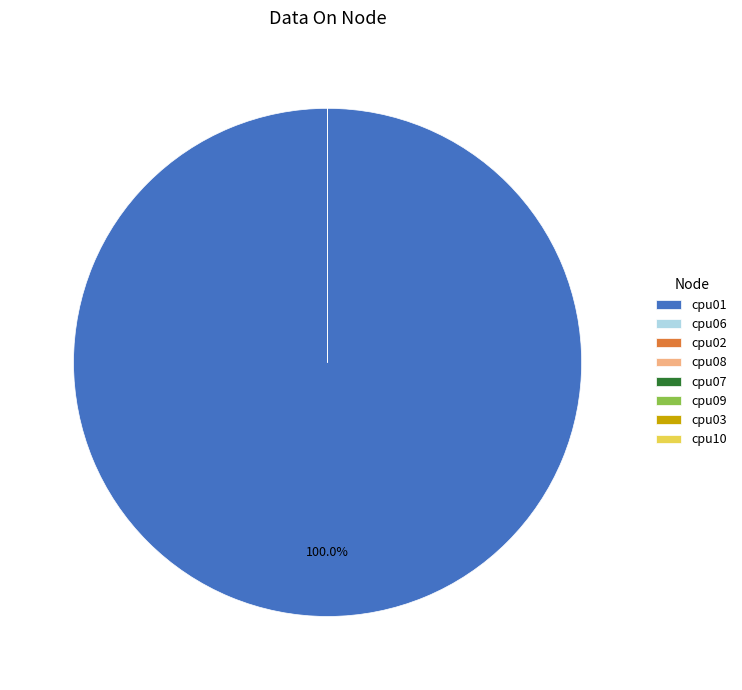

How many segments does this pie chart have?

8